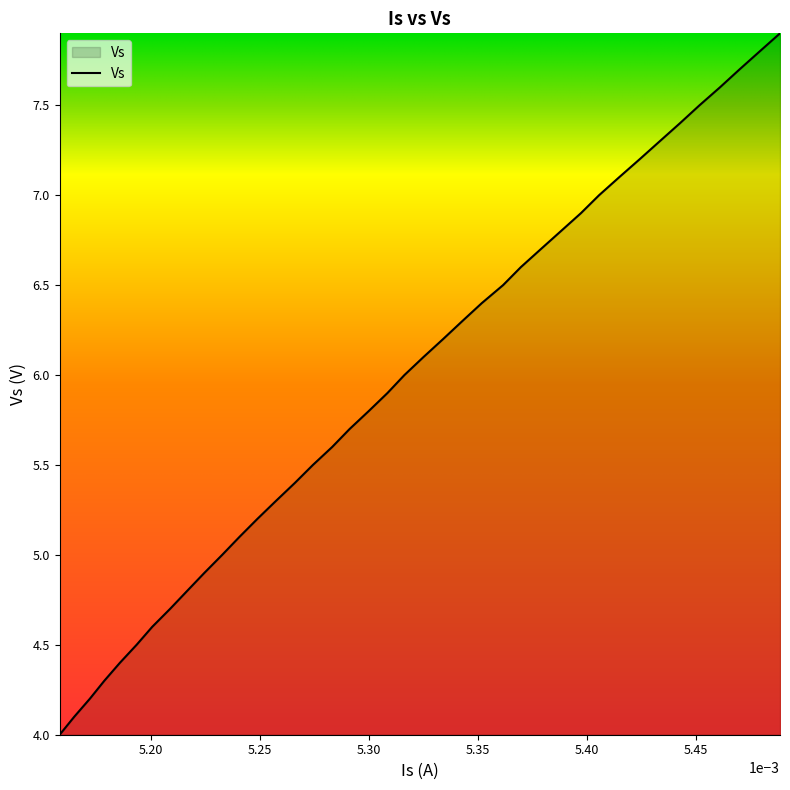

What is the difference between the maximum and minimum values?

3.9